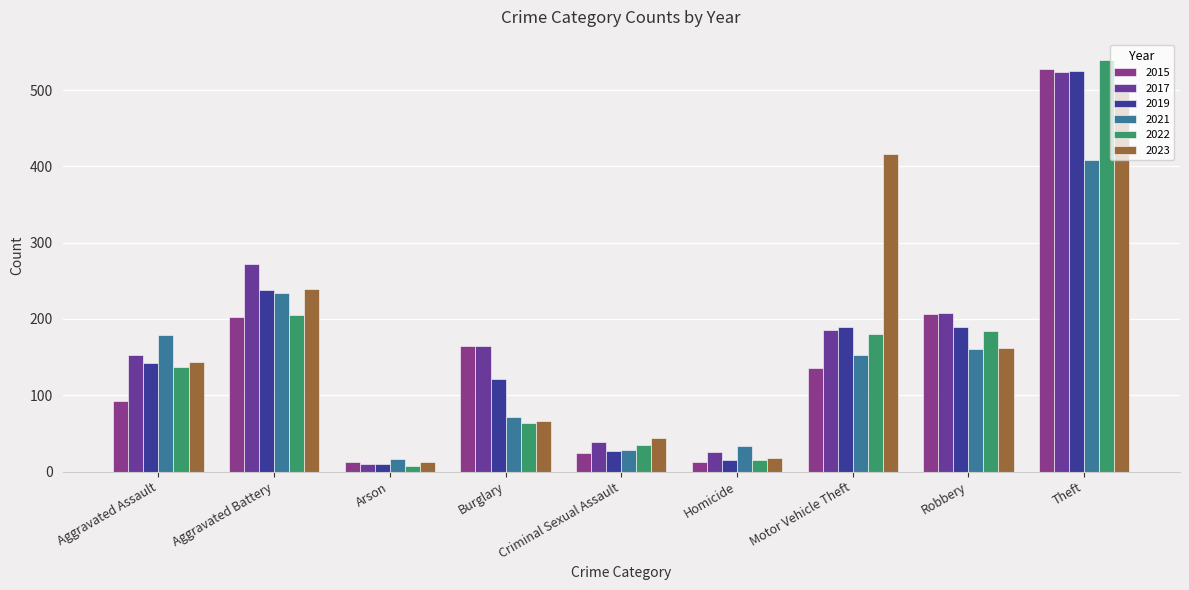

Which series has the widest spread of values?

2022